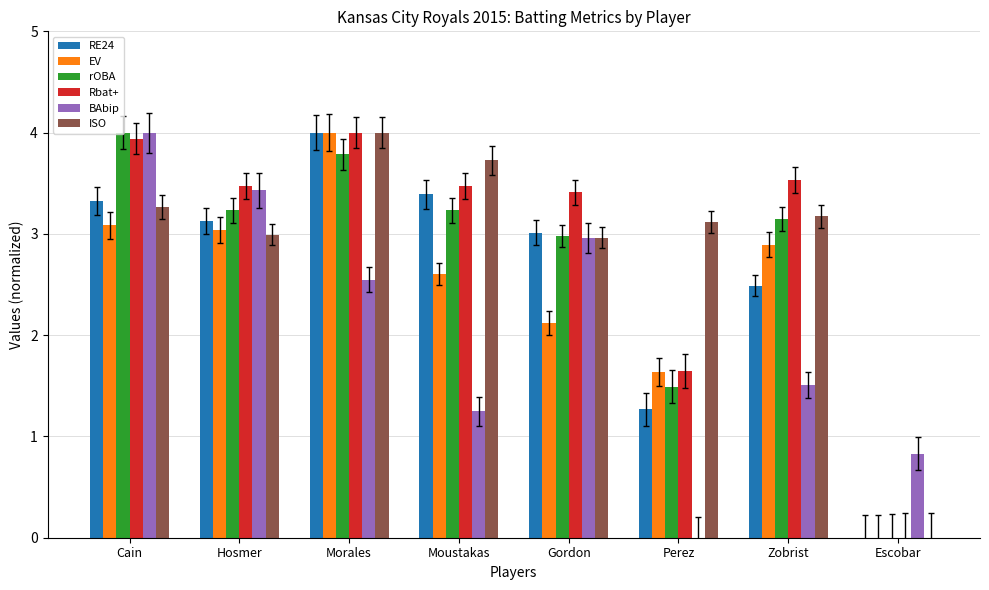

Are the bars grouped side by side (vs. stacked)?

Yes